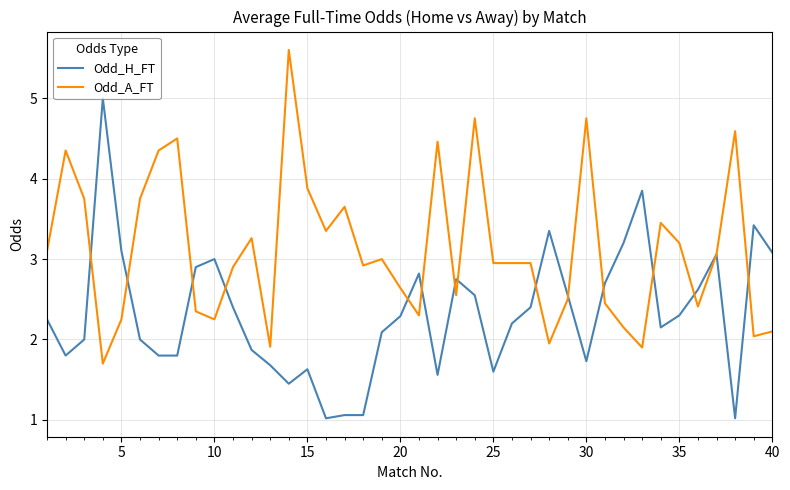

What is the maximum value for Odd_H_FT?

5.0